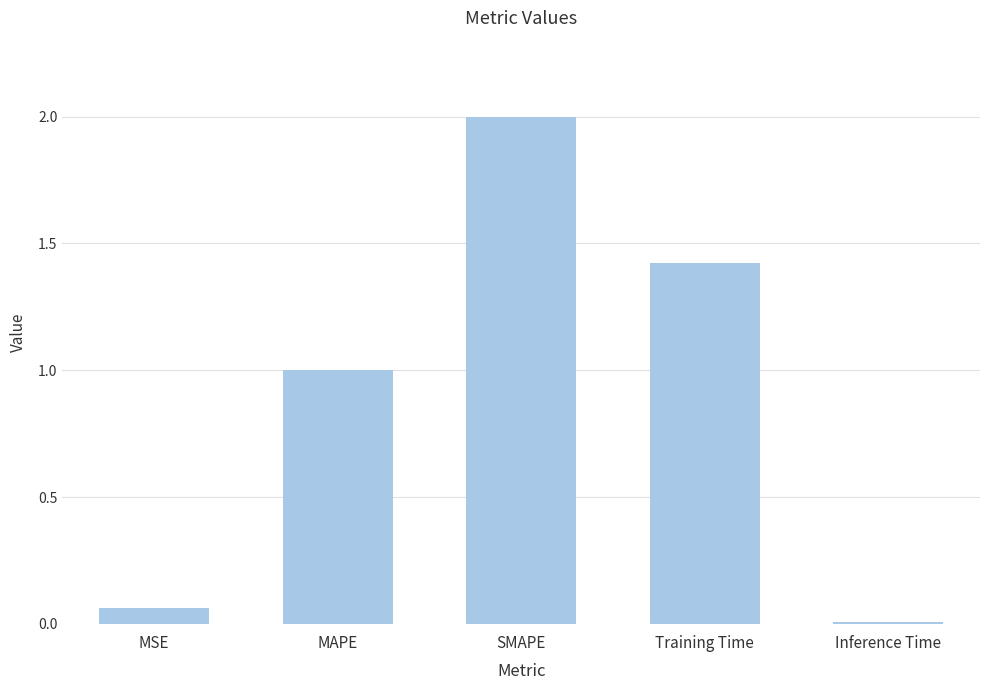

What is the average value?

0.9